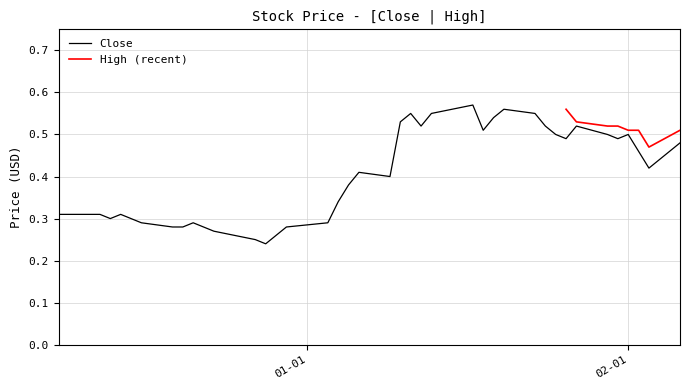

Does the chart have visible grid lines?

Yes